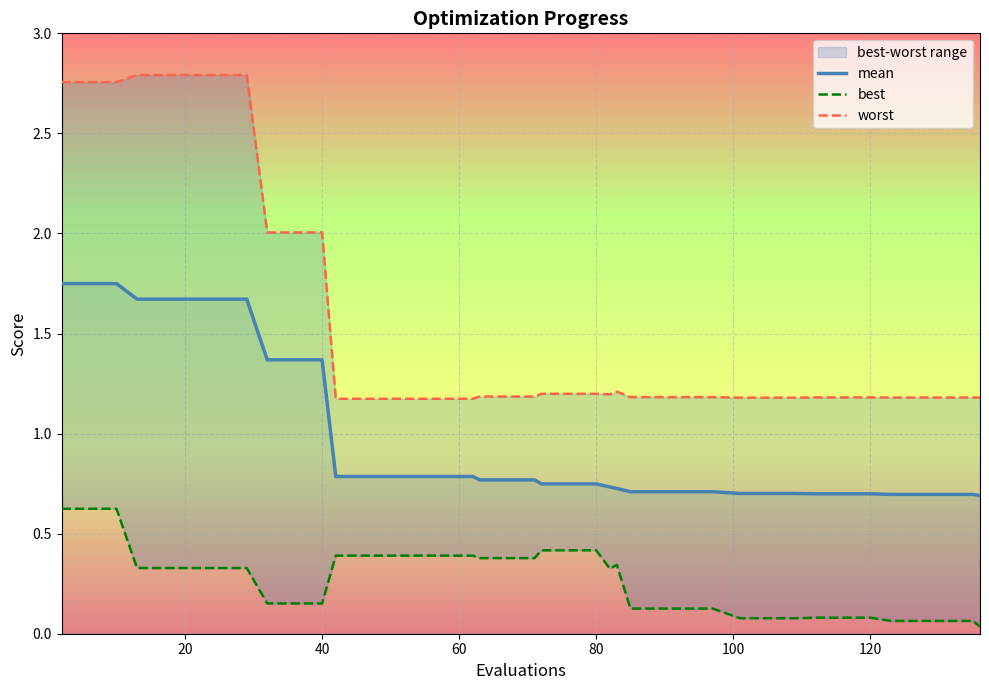

The value of mean at 120 is 1.1. True or false?

False